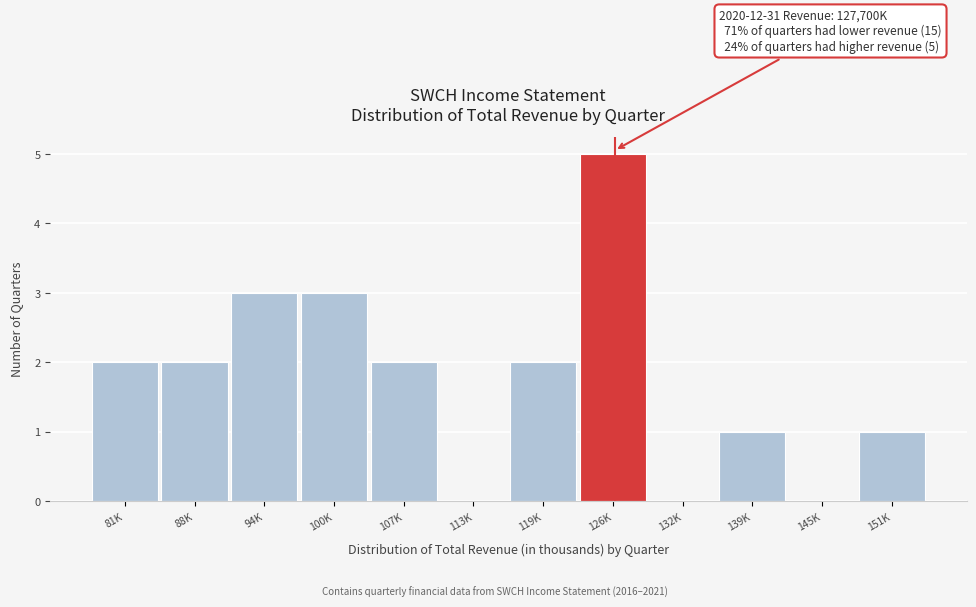

Reading right to left, extract all data points from this chart.

151K=1	145K=0	139K=1	132K=0	126K=5	119K=2	113K=0	107K=2	100K=3	94K=3	88K=2	81K=2